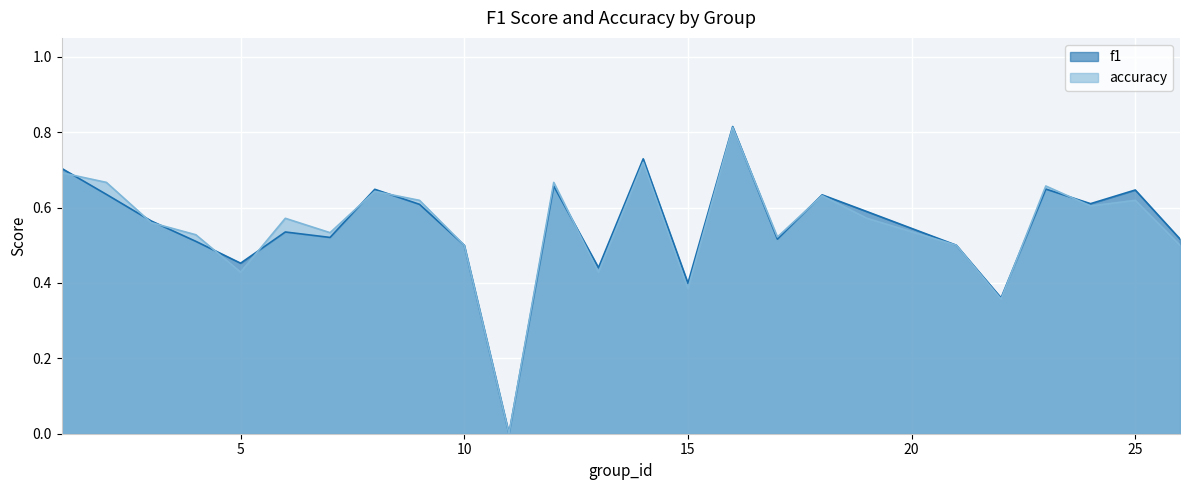

What are all the series names shown in the legend?

f1, accuracy